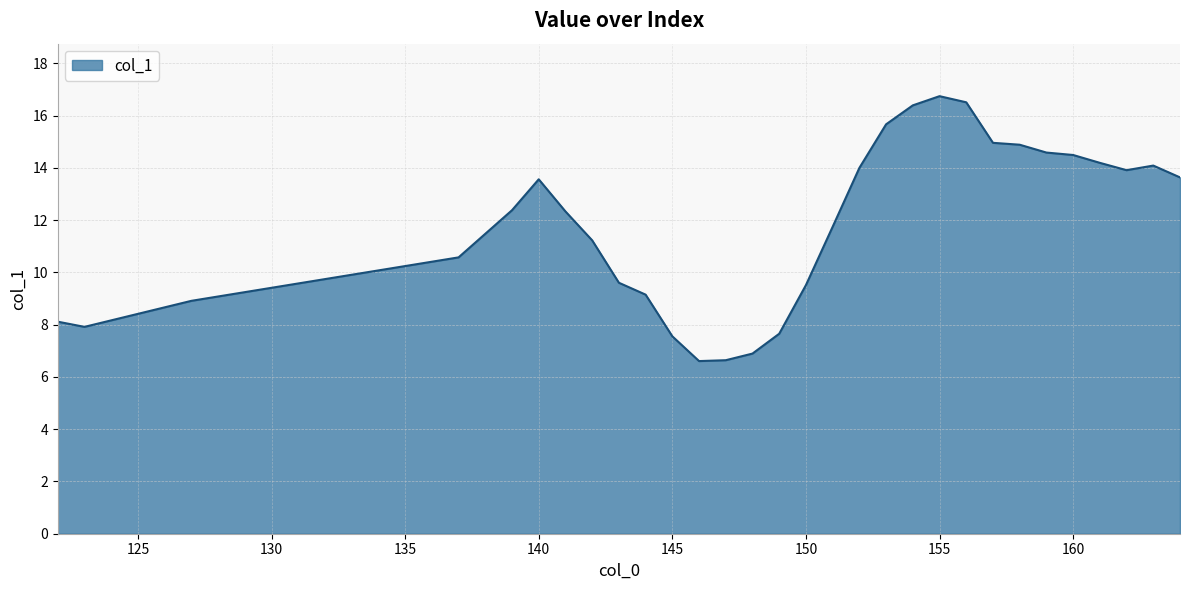

What is the minimum value shown in the chart?

6.6